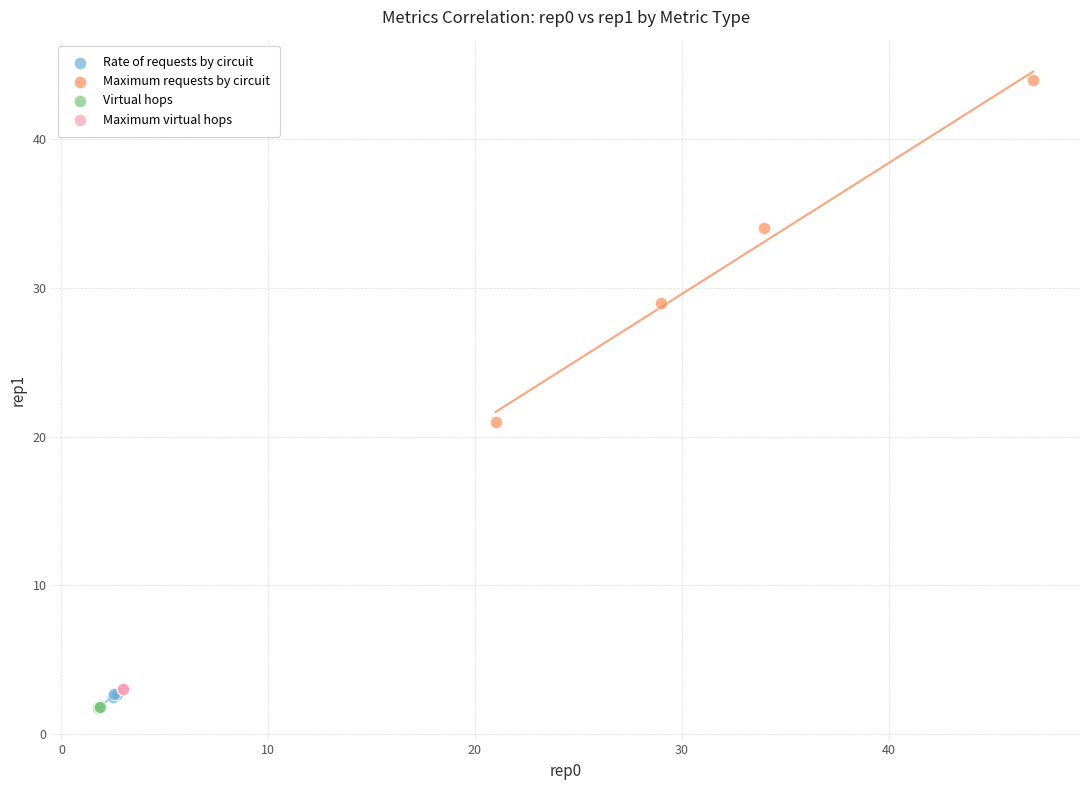

What are all the series names shown in the legend?

Rate of requests by circuit, Maximum requests by circuit, Virtual hops, Maximum virtual hops